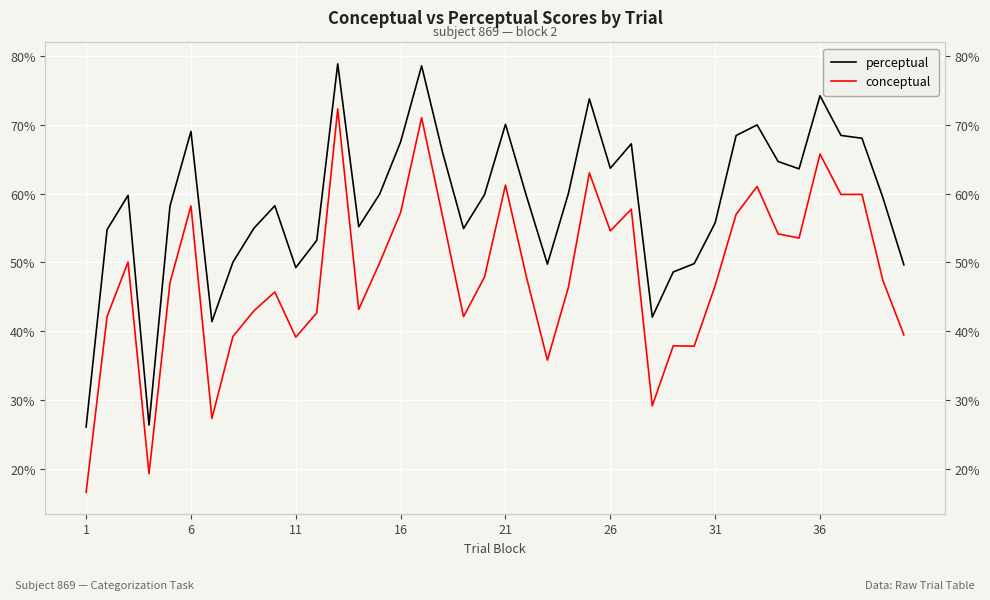

Which category has the lowest value across all series?

1